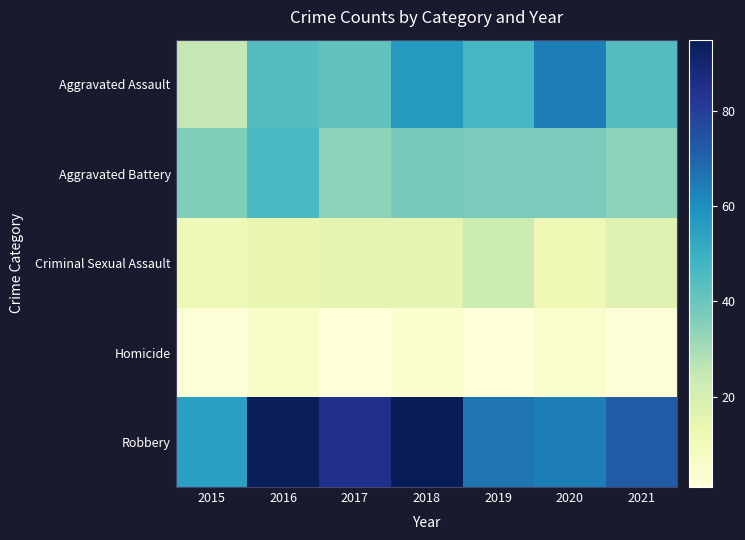

Rank the series at 2021 from highest to lowest value.

Robbery, Aggravated Assault, Aggravated Battery, Criminal Sexual Assault, Homicide